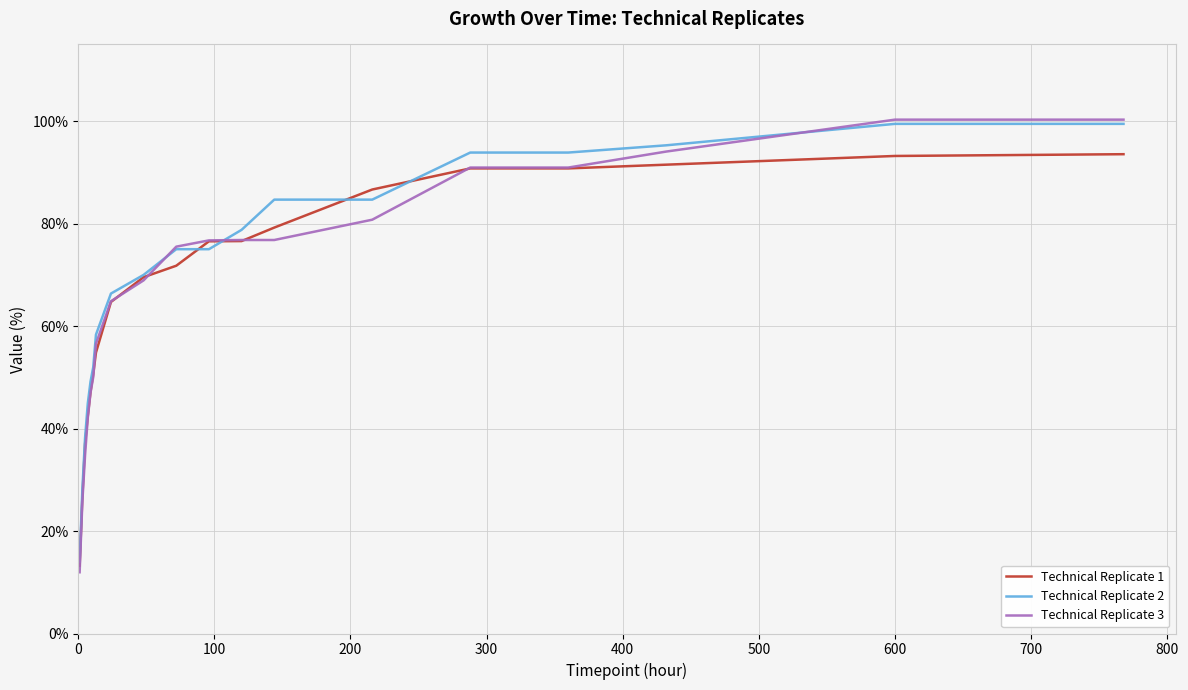

What is the smallest value displayed?

12.0